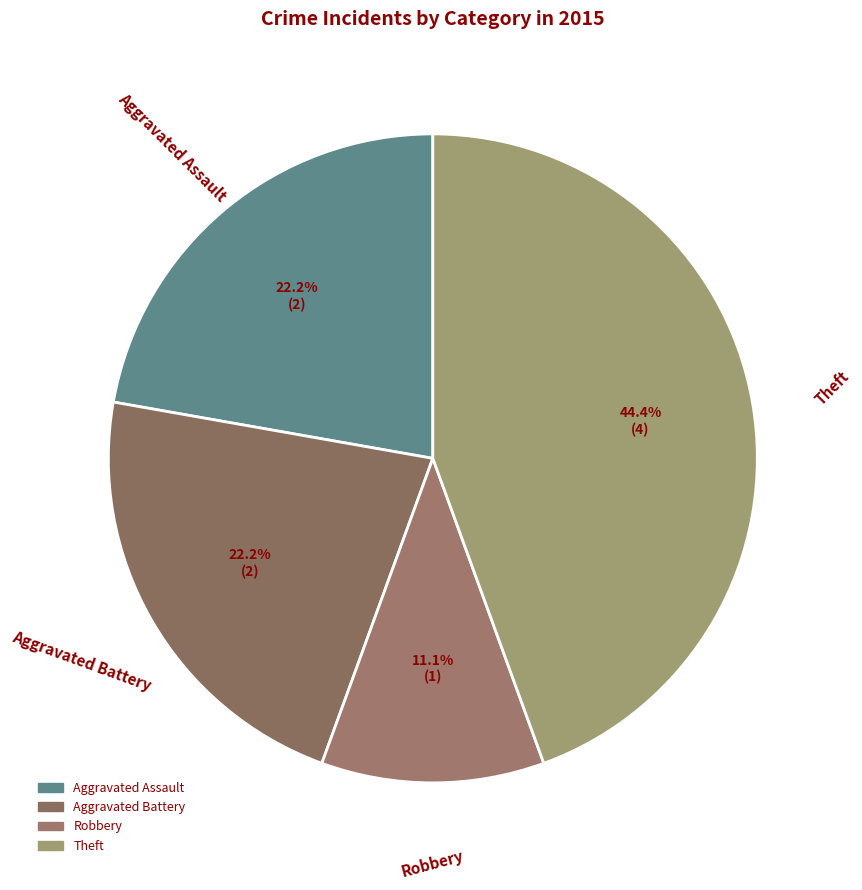

How many segments does this pie chart have?

4